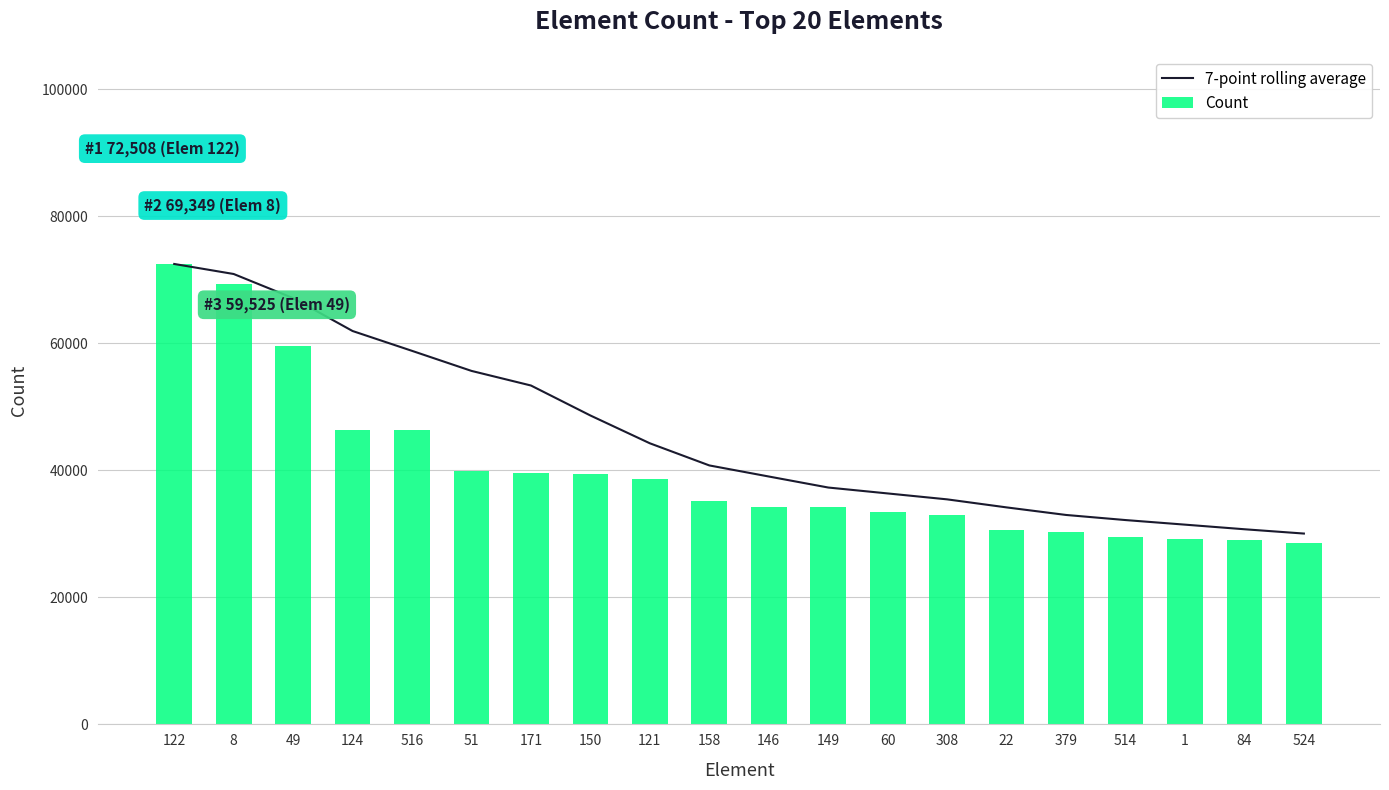

Count the number of categories in the chart.

20